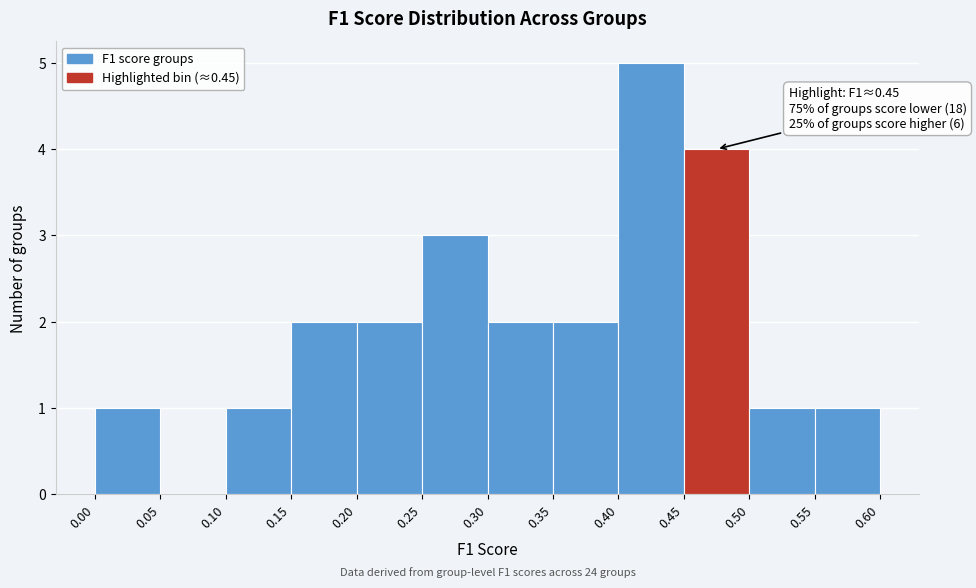

Which range on the x-axis has the tallest bar?

0.40 to 0.45